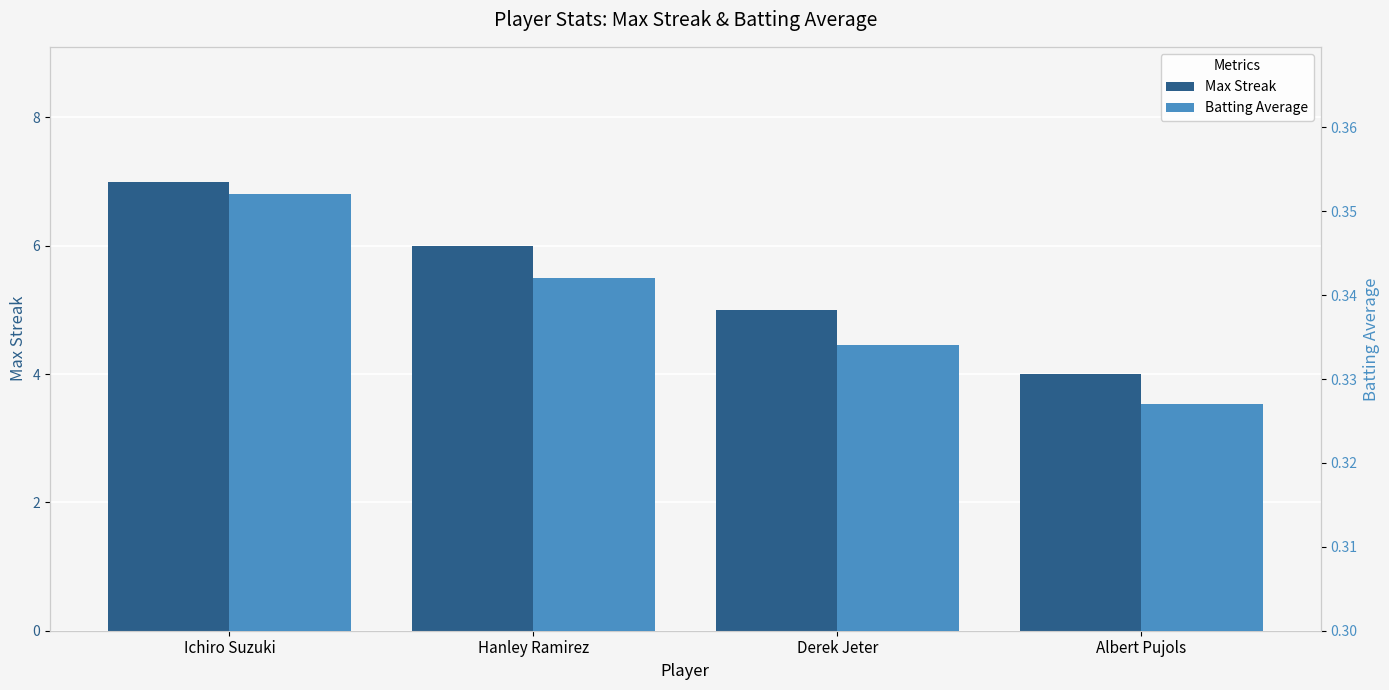

What is the value of the Max Streak bar at the 4th from the left?

4.0